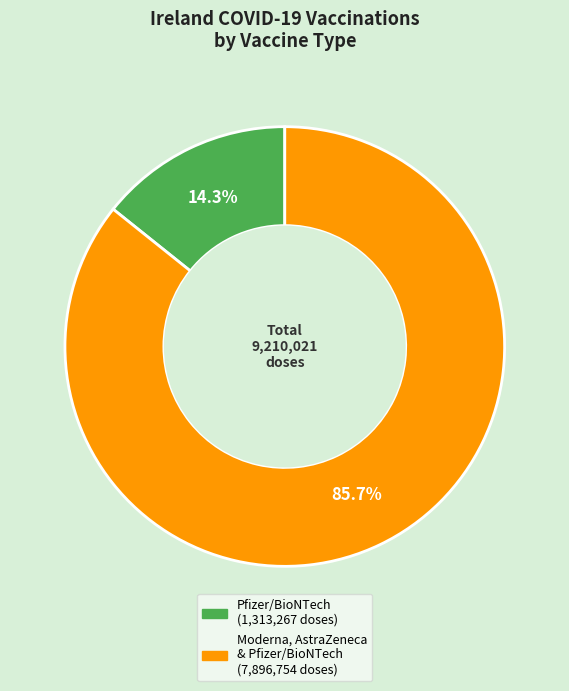

Does any single category account for the majority?

Yes